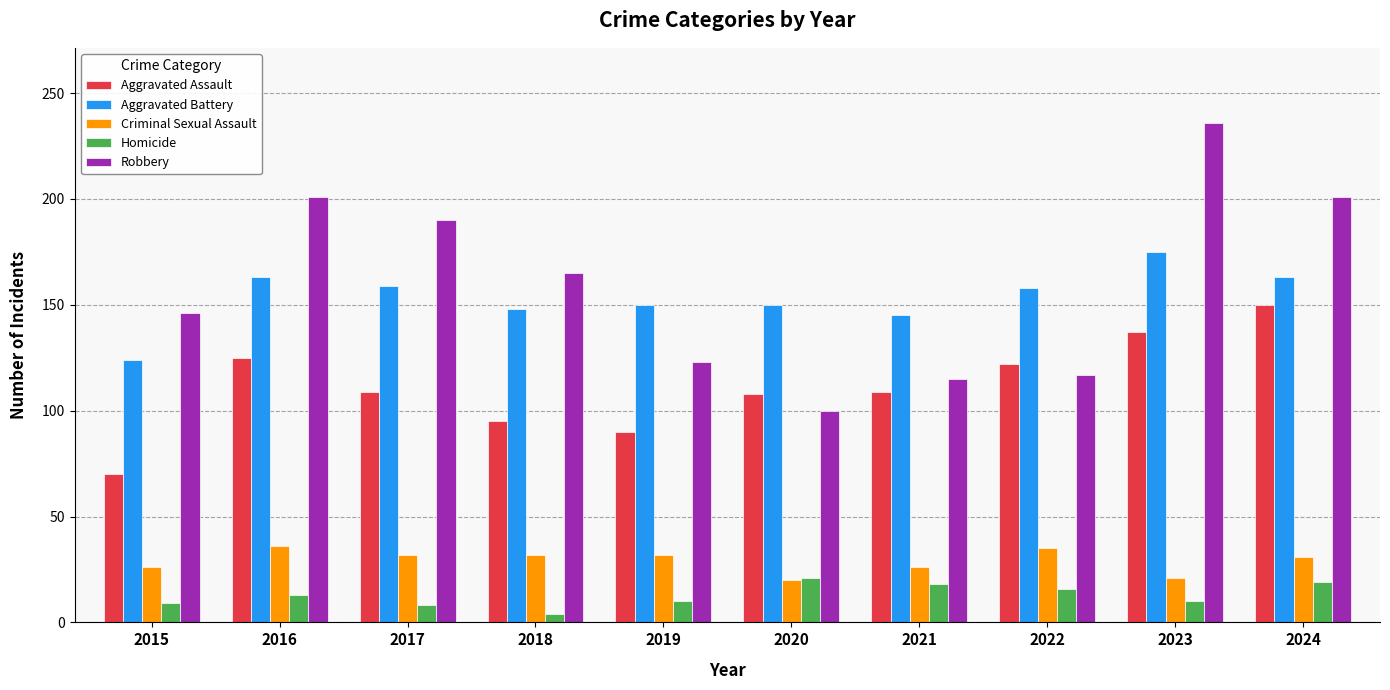

Rank the series at 2018 from highest to lowest value.

Robbery, Aggravated Battery, Aggravated Assault, Criminal Sexual Assault, Homicide